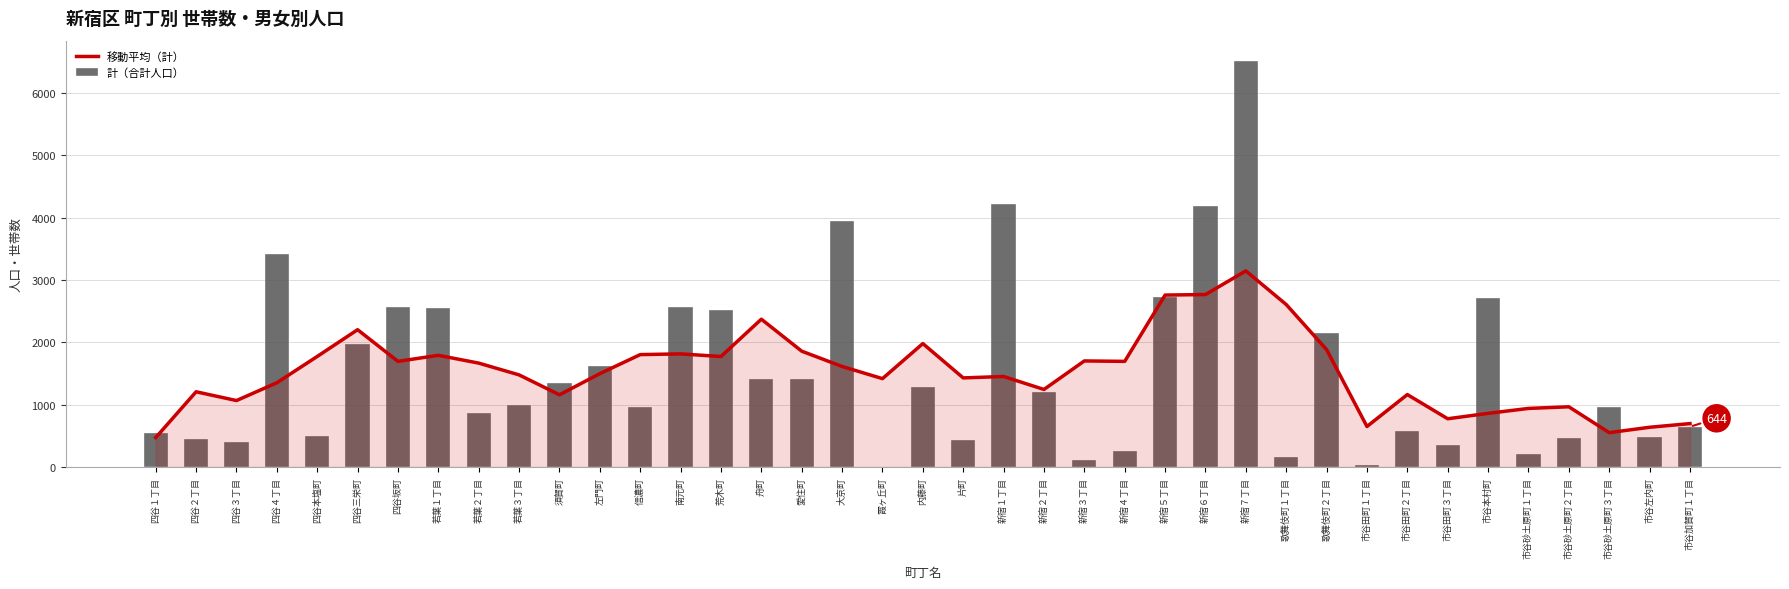

How many groups of bars are there?

39